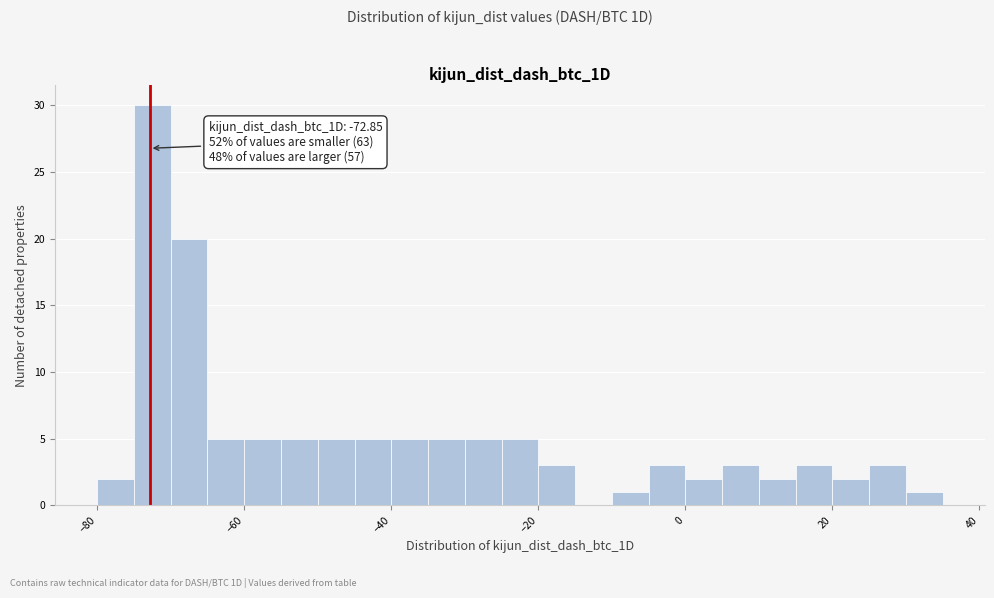

Around what value on the x-axis is the tallest bar? Give the approximate position of its centre, as read against the axis.

-72